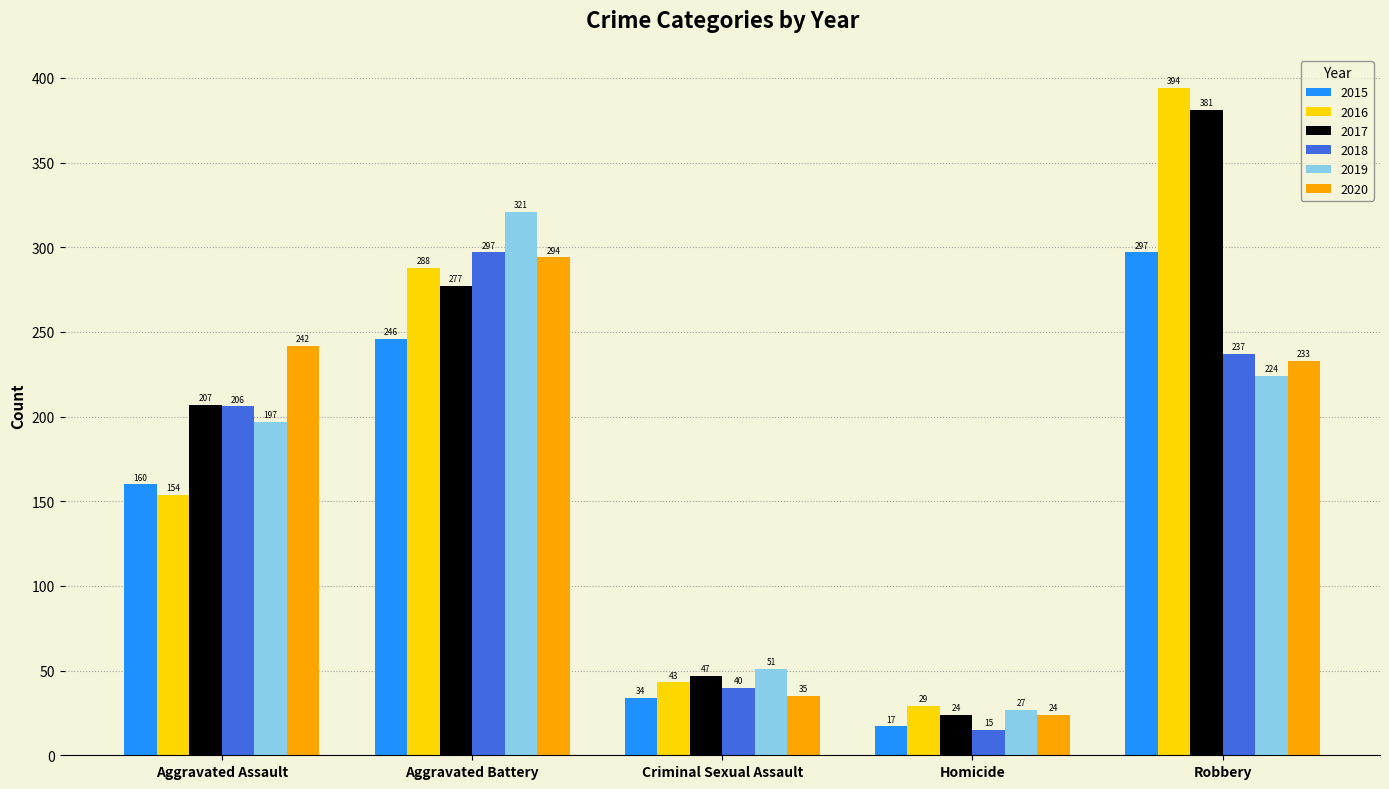

At which label does 2020 reach its minimum?

Homicide